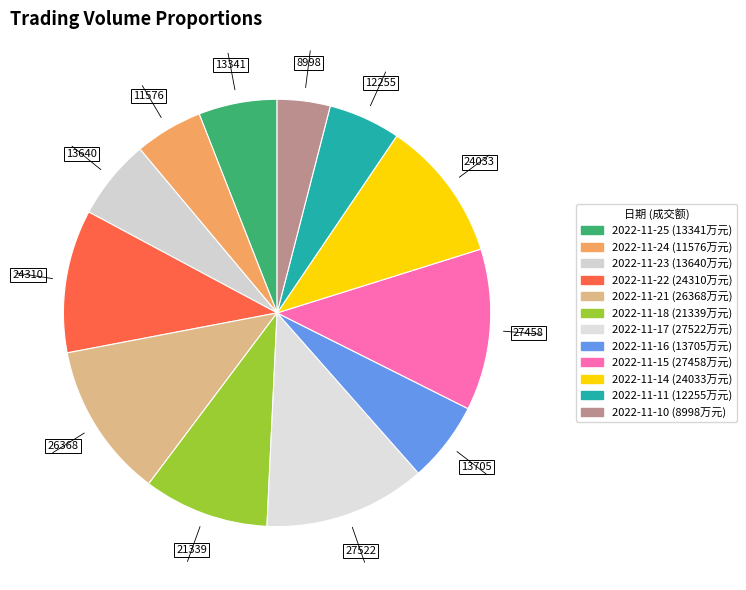

To the nearest percent, what percentage of the pie is 2022-11-11?

5%